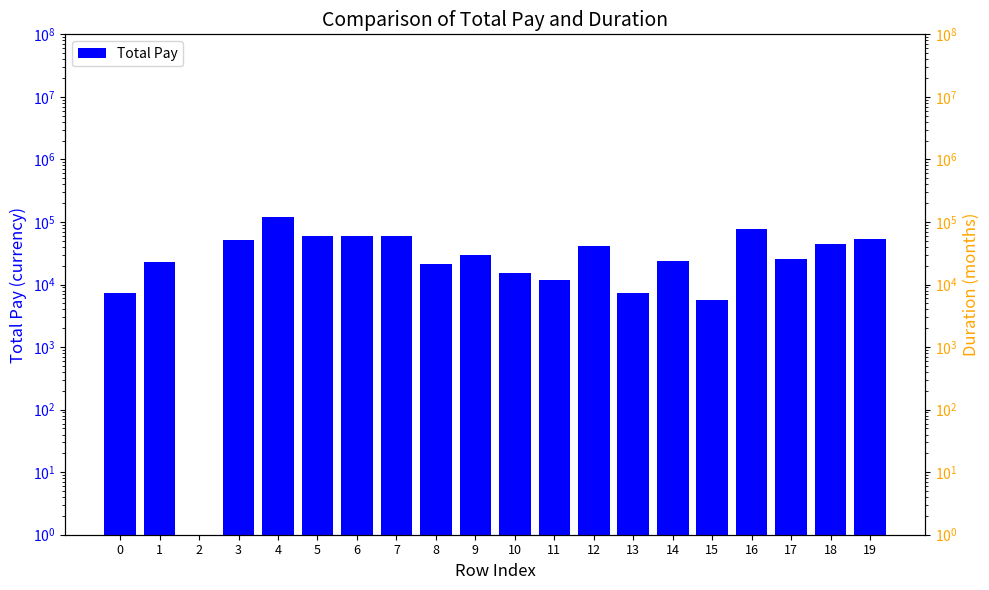

How many positive values are there?

19